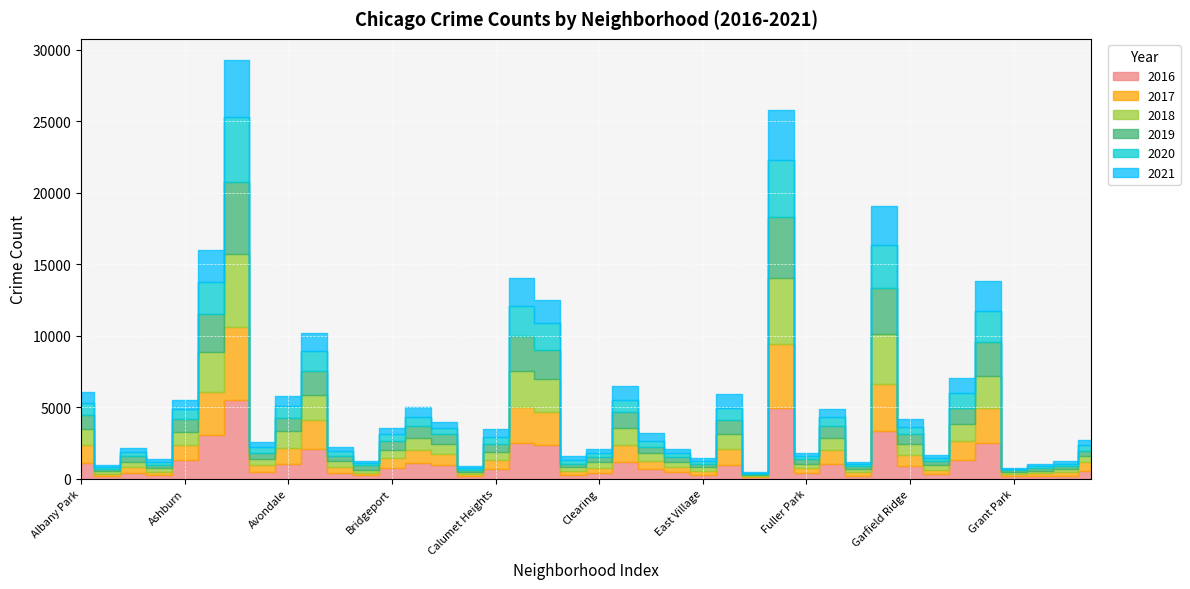

What is the maximum value for 2021?

3970